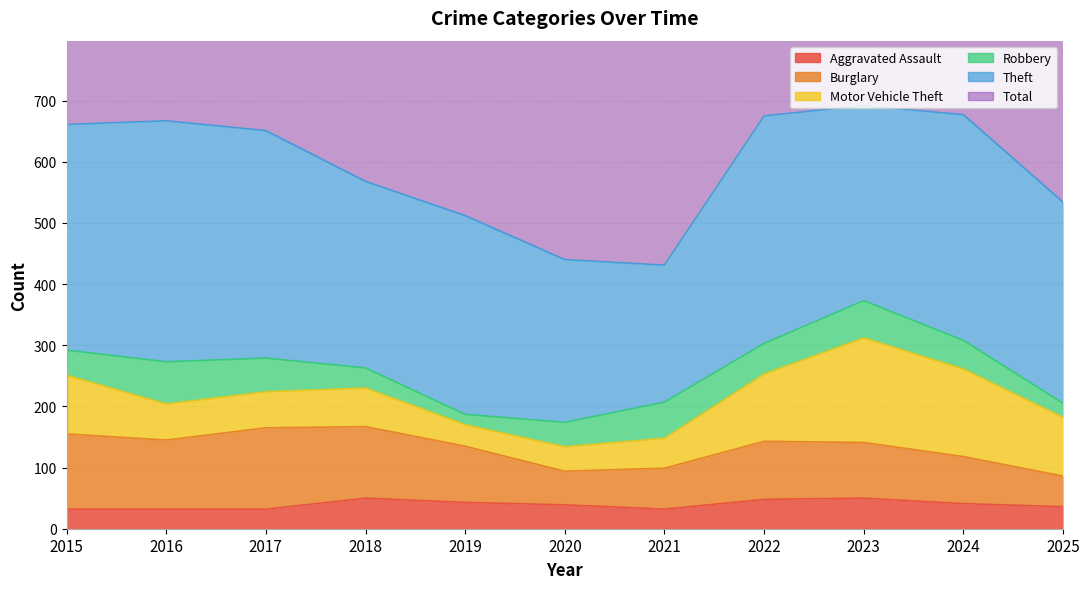

Reading left to right, extract all data points from this chart.

Aggravated Assault: 2015=32	2016=32	2017=32	2018=50	2019=43	2020=39	2021=32	2022=48	2023=50	2024=41	2025=36
Burglary: 2015=123	2016=113	2017=133	2018=117	2019=92	2020=55	2021=67	2022=95	2023=91	2024=77	2025=50
Motor Vehicle Theft: 2015=96	2016=59	2017=59	2018=63	2019=35	2020=40	2021=49	2022=110	2023=171	2024=143	2025=96
Robbery: 2015=41	2016=69	2017=55	2018=33	2019=17	2020=40	2021=59	2022=50	2023=61	2024=47	2025=23
Theft: 2015=369	2016=394	2017=372	2018=305	2019=325	2020=266	2021=224	2022=372	2023=319	2024=369	2025=329
Total: 2015=713	2016=714	2017=697	2018=616	2019=568	2020=491	2021=474	2022=722	2023=739	2024=720	2025=564